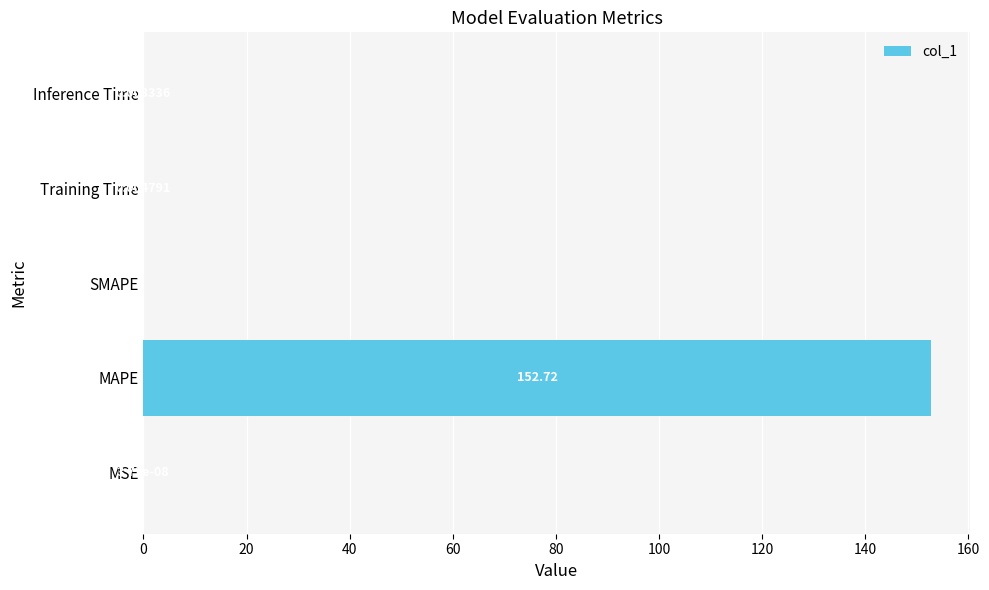

Between SMAPE and Inference Time, which is larger?

Inference Time